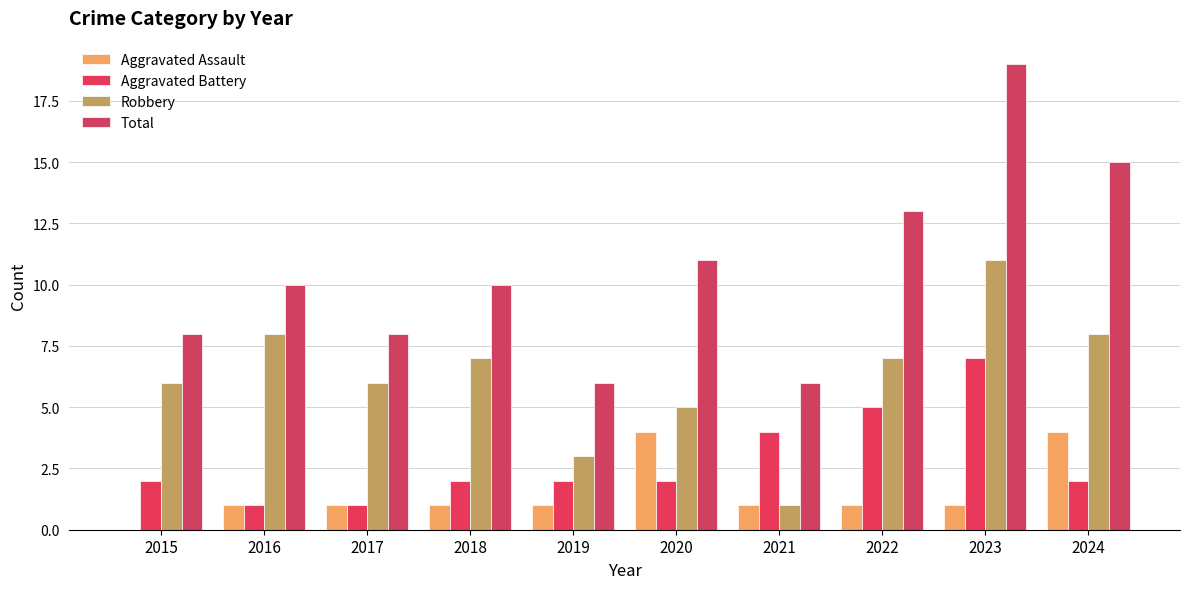

What are all the series names shown in the legend?

Aggravated Assault, Aggravated Battery, Robbery, Total